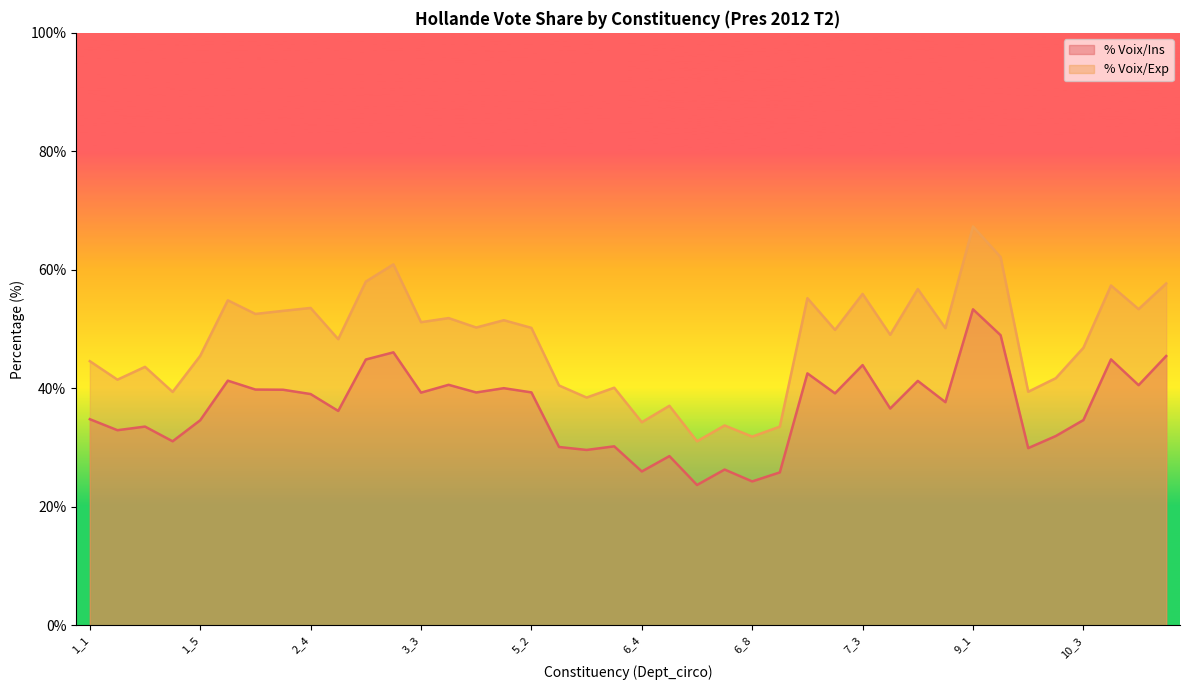

True or false: % Voix/Ins and % Voix/Exp cross at least once.

False